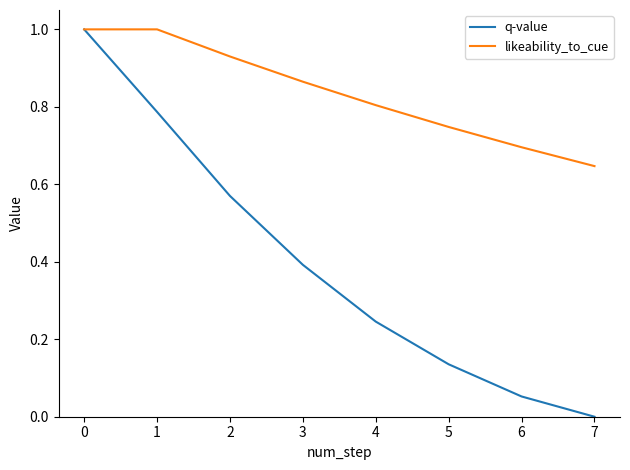

What is the difference between the maximum and minimum values in the likeability_to_cue series?

0.4